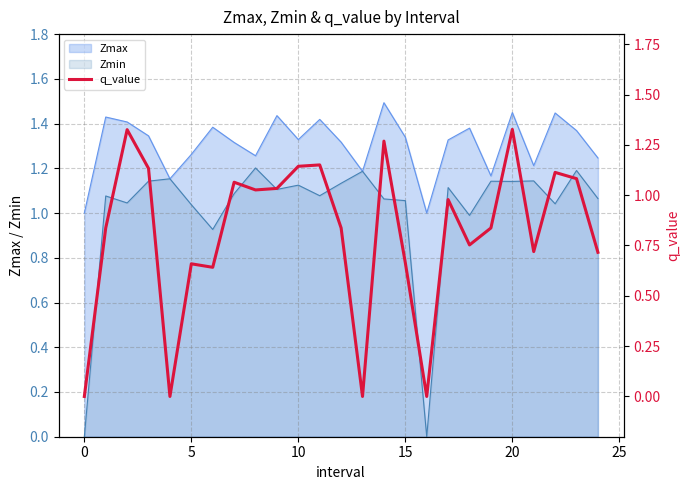

How many points are higher than both their immediate neighbors (excluding endpoints)?

8